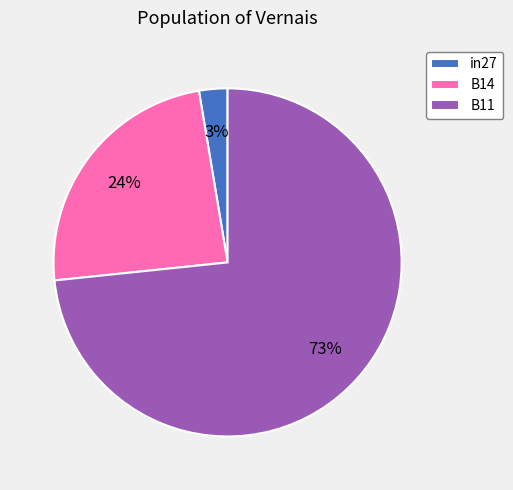

What is the majority slice?

B11